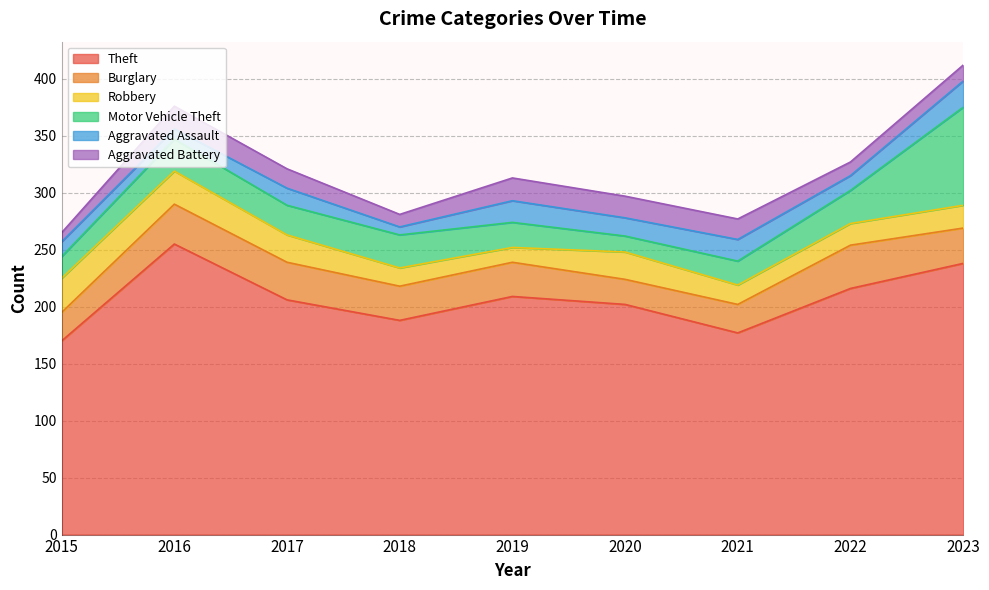

True or false: Theft and Robbery intersect in this chart.

False